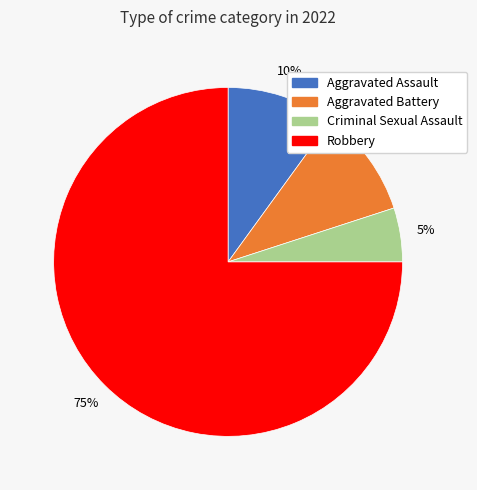

True or false: Robbery accounts for 75% of the total.

True